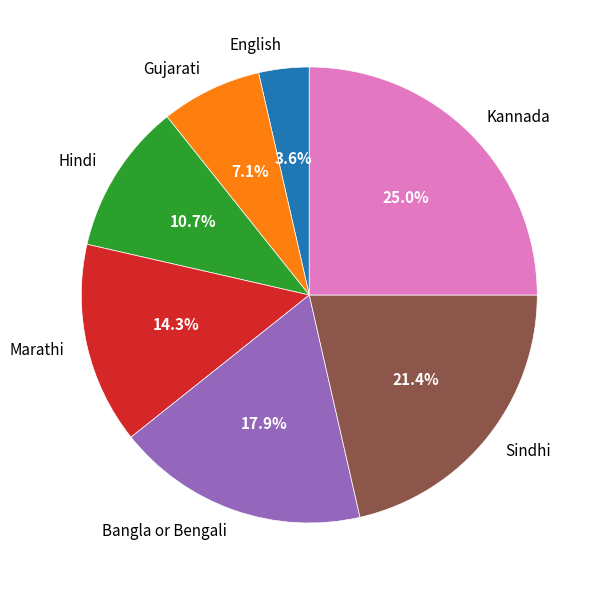

Does English account for over 50% of the chart?

No